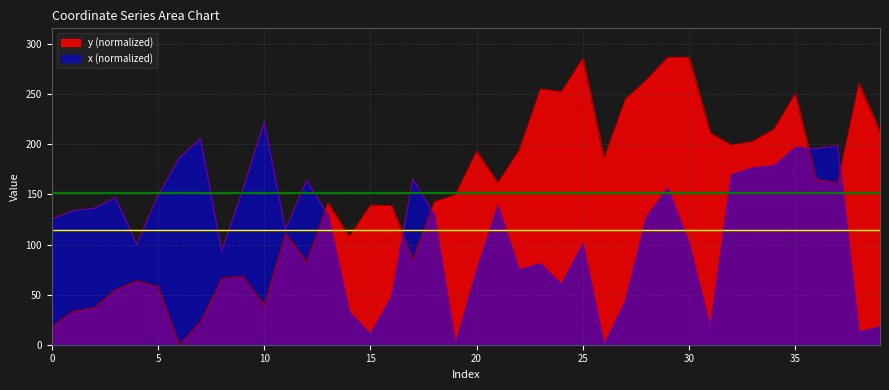

Reading left to right, list all the values displayed in this chart.

y: 18.7	33.2	37.1	54.9	64.0	58.1	0.0	23.1	66.4	68.3	39.7	111.2	83.1	141.6	108.1	139.3	139.0	85.1	142.7	150.0	193.2	161.7	194.2	255.4	252.8	286.1	186.0	245.3	264.5	287.0	287.1	211.6	199.4	203.1	215.1	250.6	164.9	162.0	261.1	212.4
x: 125.3	133.9	136.3	146.8	100.0	148.8	186.4	205.9	93.4	155.1	222.4	114.9	164.2	129.4	33.1	10.7	48.2	165.5	129.9	0.2	74.4	138.6	74.7	81.1	60.3	100.8	0.0	43.7	127.5	156.2	101.5	17.4	169.8	176.7	178.7	196.8	195.9	198.6	12.6	18.0